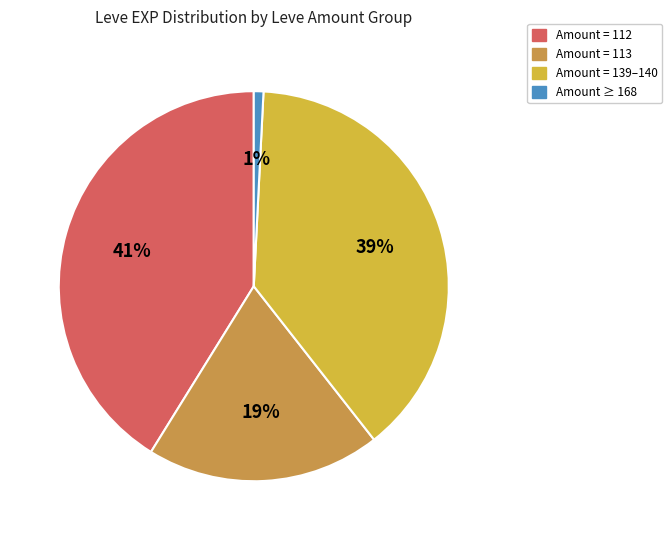

The Amount = 139–140 slice represents 44% of the pie. True or false?

False